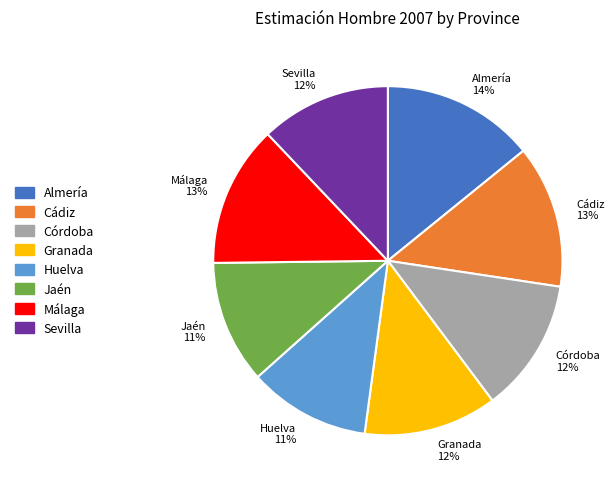

Combined, do Cádiz and Jaén account for over 50%?

No